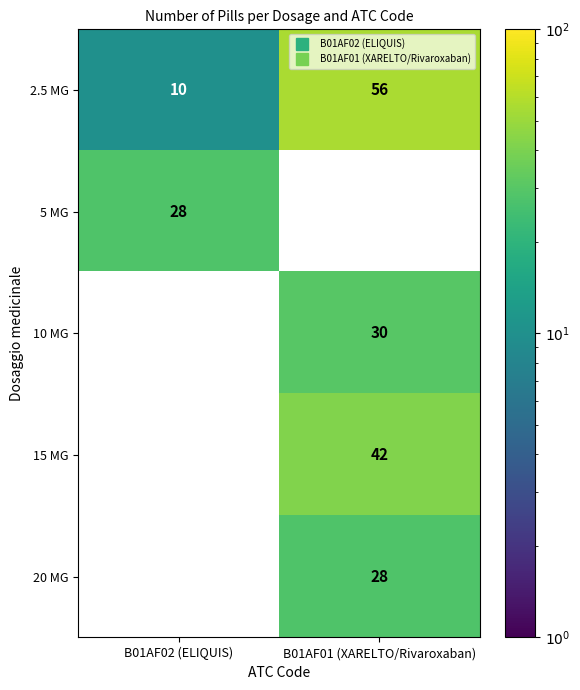

What value does the 10 MG series have at B01AF01 (XARELTO/Rivaroxaban)?

30.0